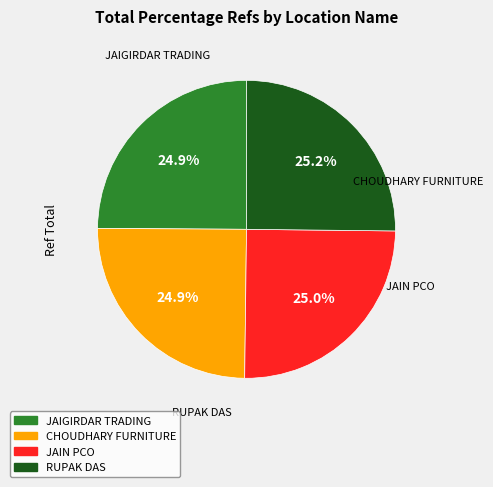

To the nearest percent, what is the average slice percentage?

25%